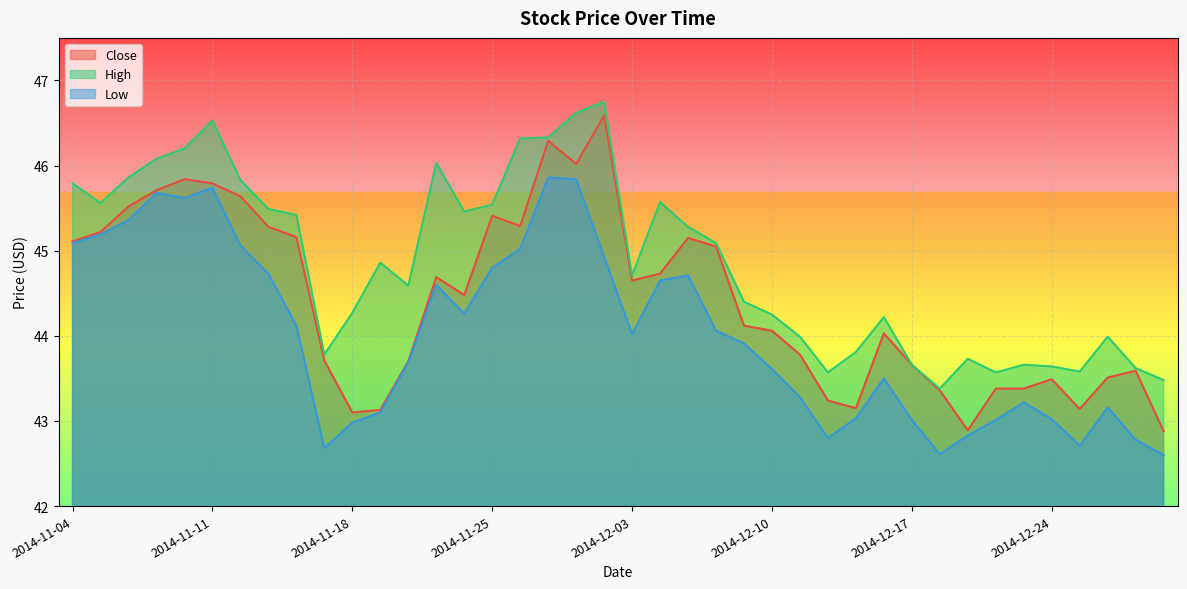

True or false: High and Low intersect in this chart.

False